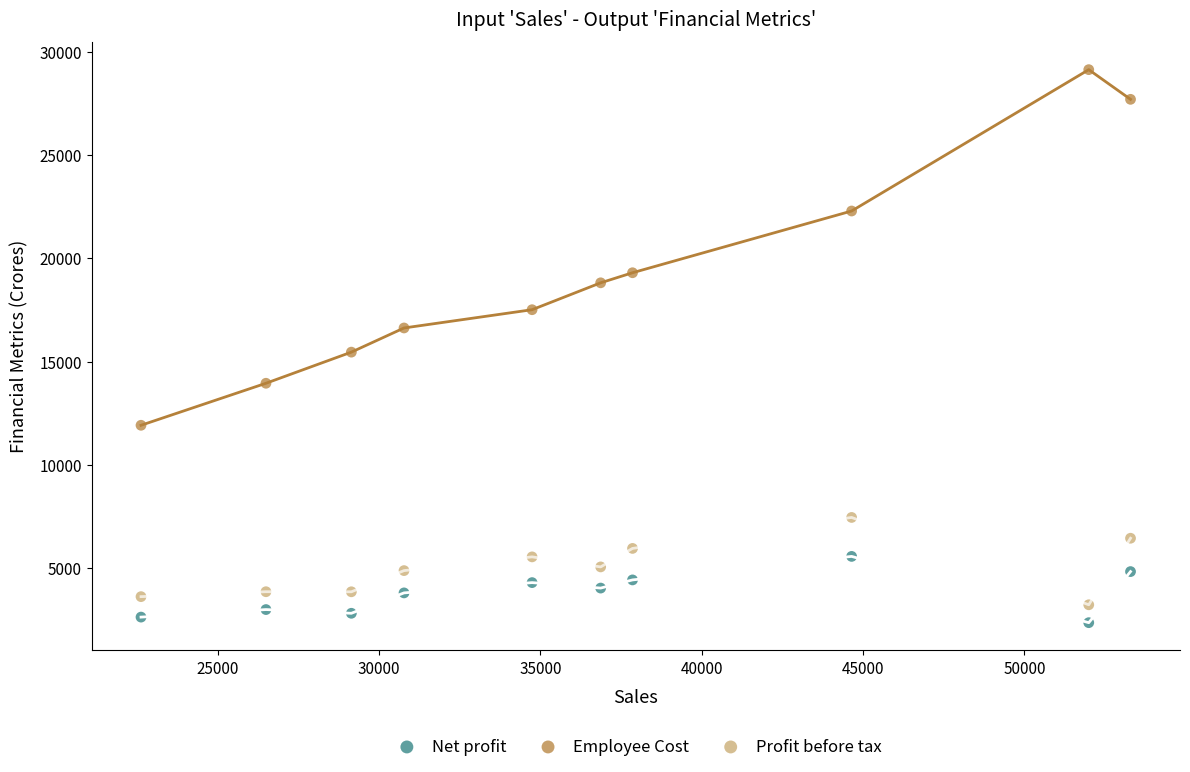

What is the X range (max minus min) for the scatter plot?

30668.9